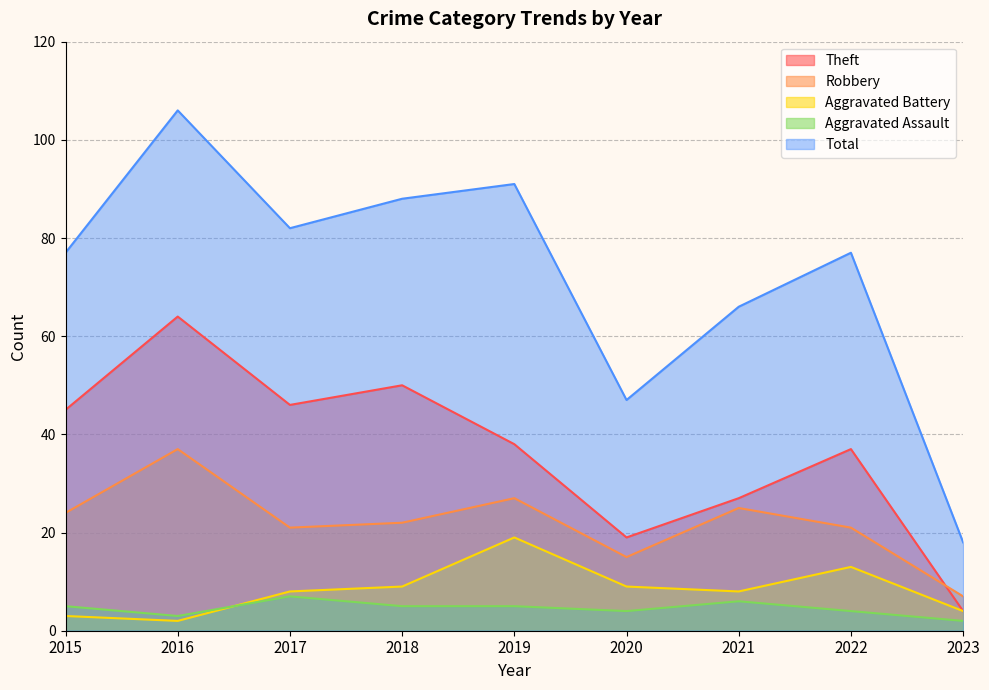

What is the value of the Robbery point at the 4th from the left?

22